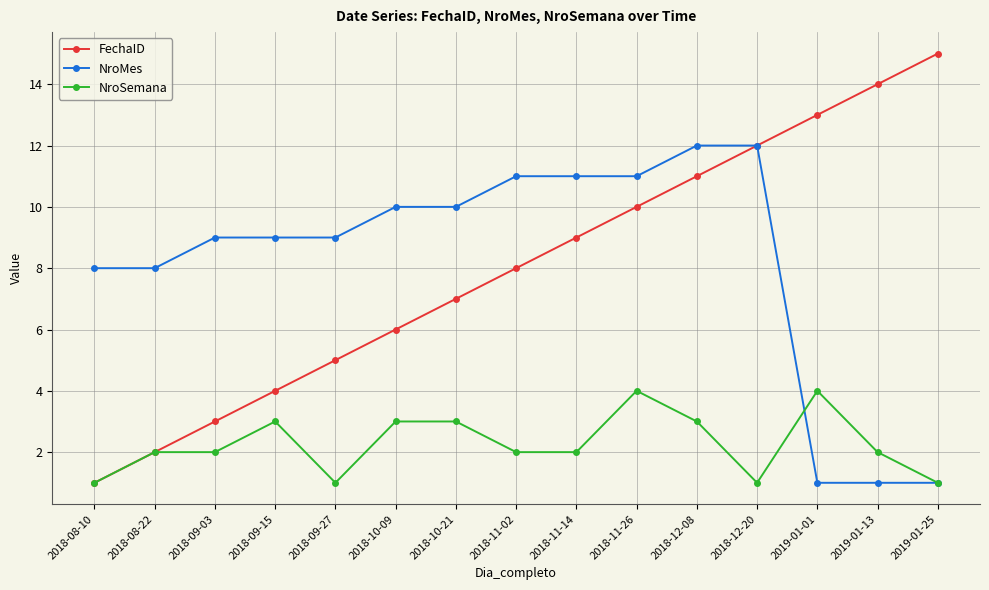

How many categories are shown in the chart?

15